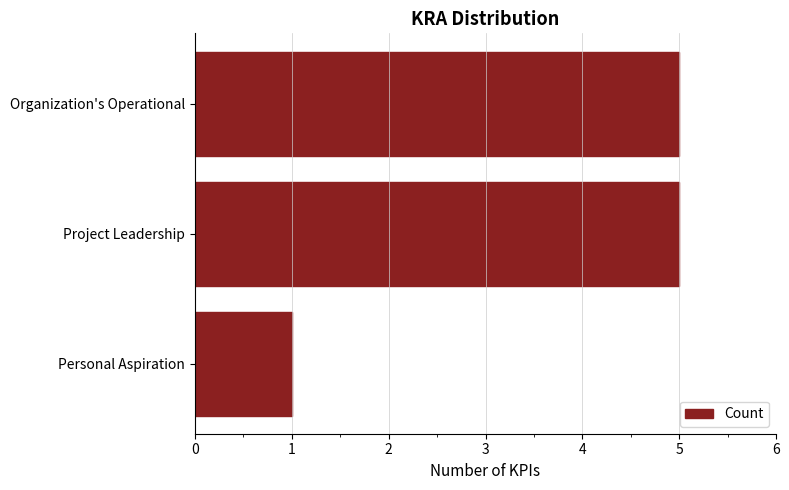

What is the ratio of the value at Organization's Operational to the value at Project Leadership?

1.0